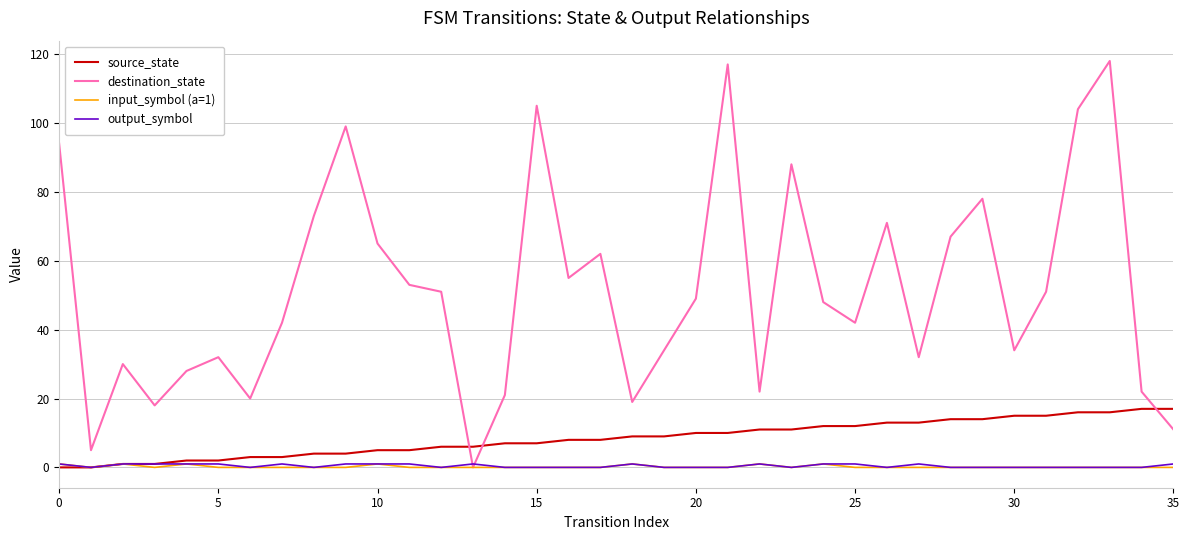

Which series has the widest spread of values?

destination_state